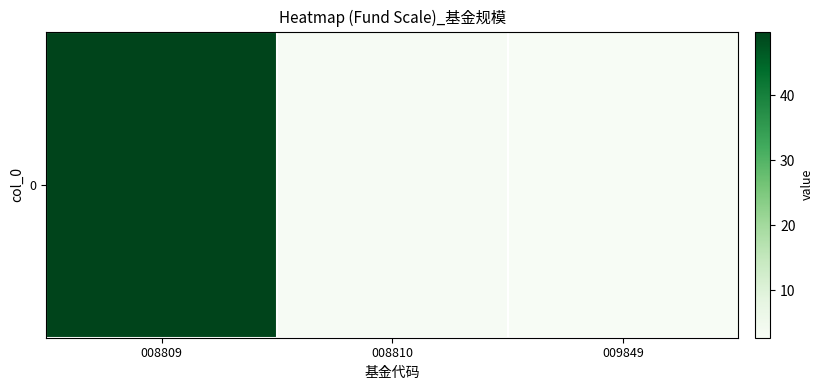

Reading left to right, list all the values displayed in this chart.

008809=49.9	008810=3.0	009849=2.6